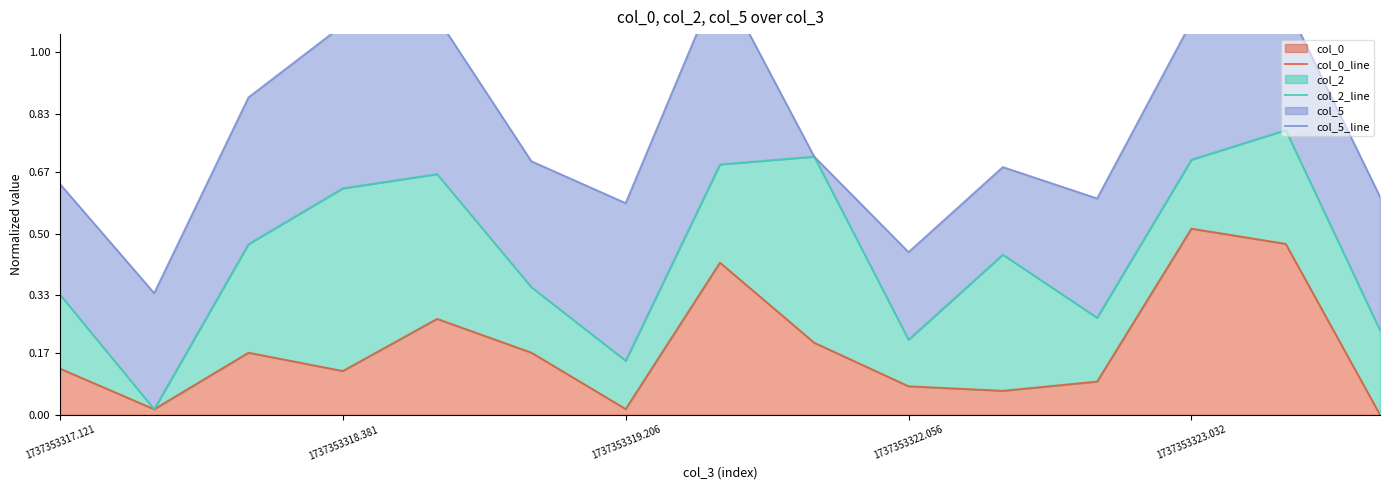

Reading left to right, list all the values displayed in this chart.

col_0_line: 0.1	0.0	0.2	0.1	0.3	0.2	0.0	0.4	0.2	0.1	0.1	0.1	0.5	0.5	0.0
col_2_line: 0.3	0.0	0.5	0.6	0.7	0.4	0.1	0.7	0.7	0.2	0.4	0.3	0.7	0.8	0.2
col_5_line: 0.6	0.3	0.9	1.1	1.1	0.7	0.6	1.2	0.7	0.4	0.7	0.6	1.1	1.1	0.6